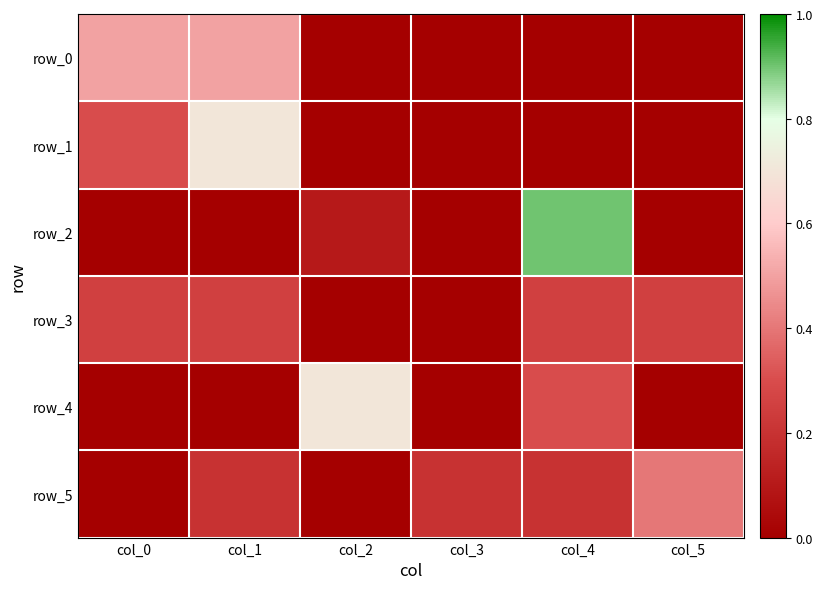

The value of row_4 at col_0 is 0.0. True or false?

True